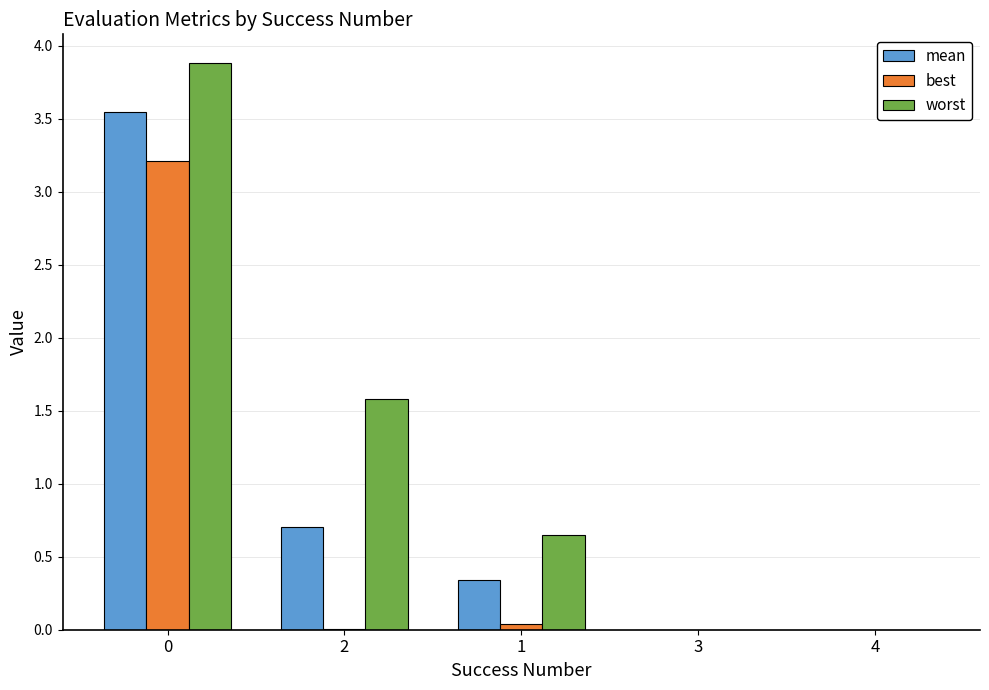

What is the highest value of the best series?

3.2